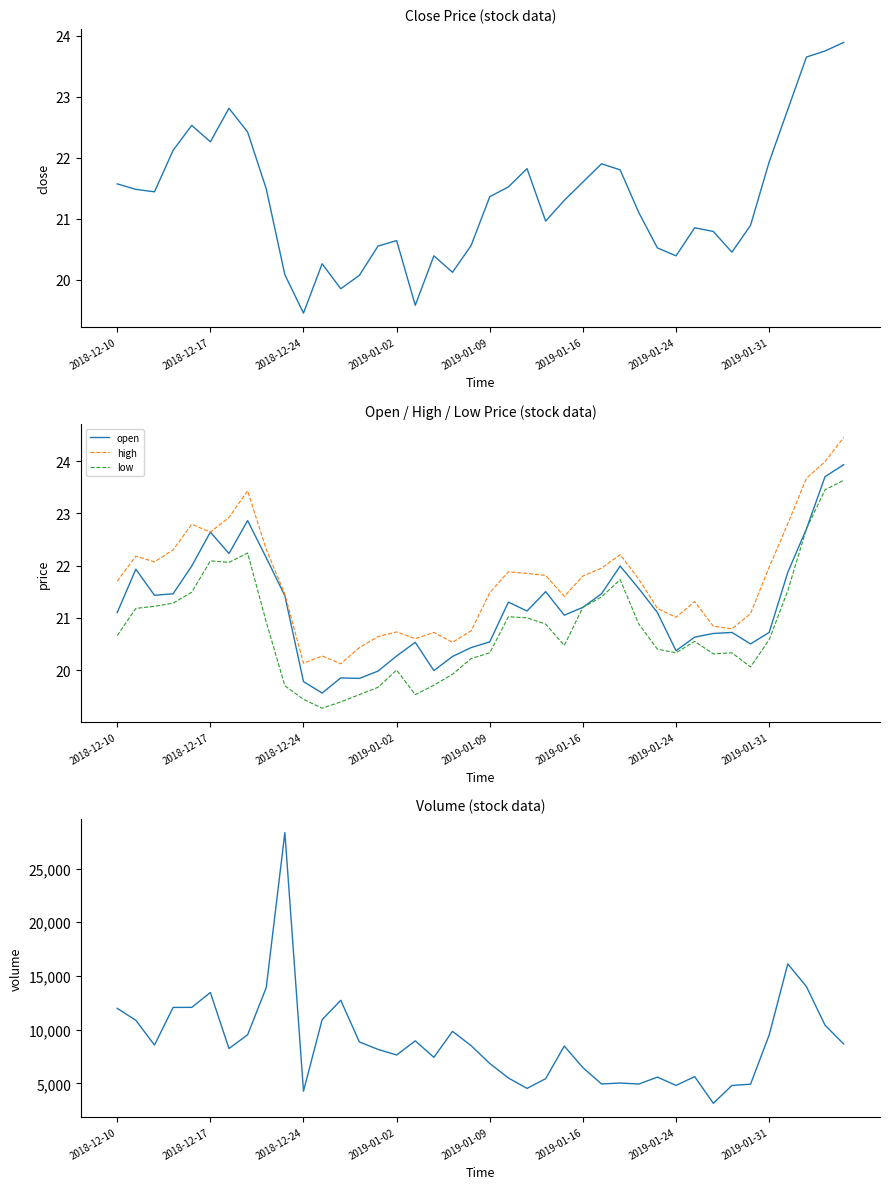

True or false: open and low cross at least once.

False